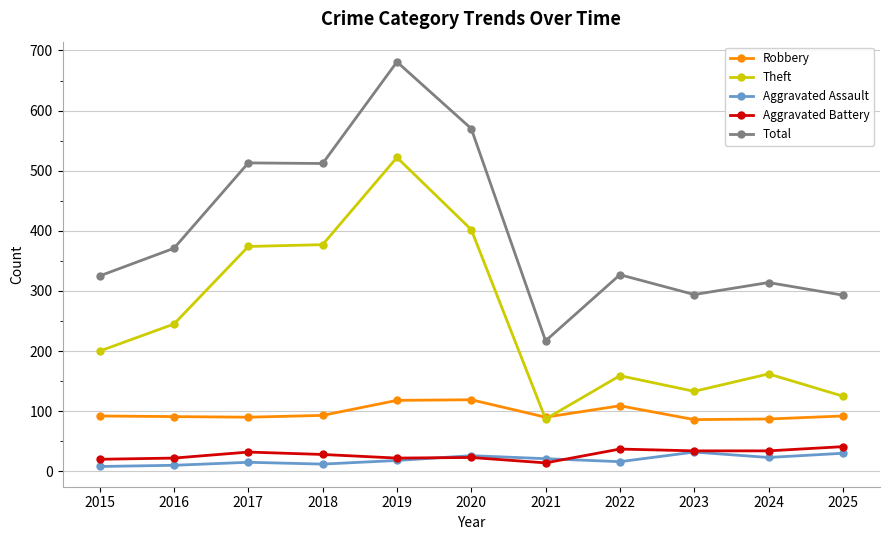

True or false: Total has more than 0 interior local peaks.

True